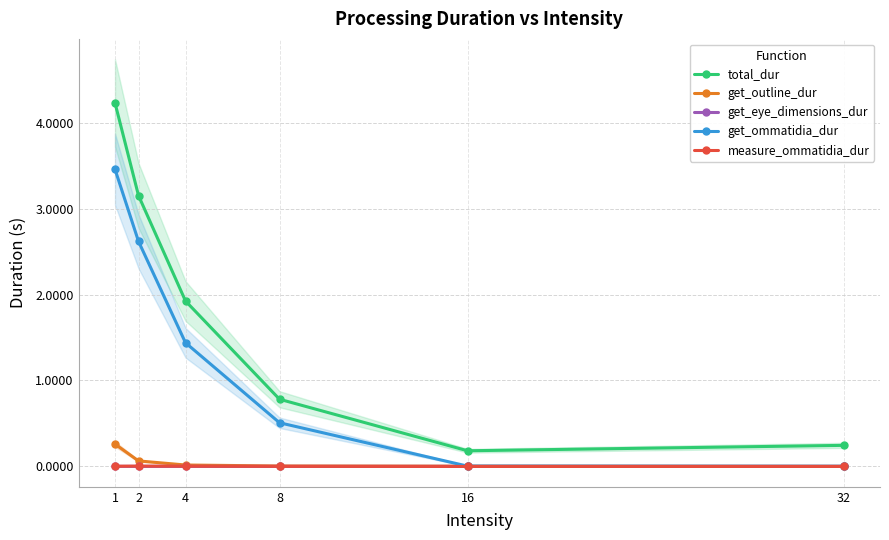

Reading right to left, list all the values displayed in this chart.

total_dur: 32=0.2	16=0.2	8=0.8	4=1.9	2=3.2	1=4.2
get_outline_dur: 32=0.0	16=0.0	8=0.0	4=0.0	2=0.1	1=0.3
get_eye_dimensions_dur: 32=0.0	16=0.0	8=0.0	4=0.0	2=0.0	1=0.0
get_ommatidia_dur: 32=0.0	16=0.0	8=0.5	4=1.4	2=2.6	1=3.5
measure_ommatidia_dur: 32=0.0	16=0.0	8=0.0	4=0.0	2=0.0	1=0.0